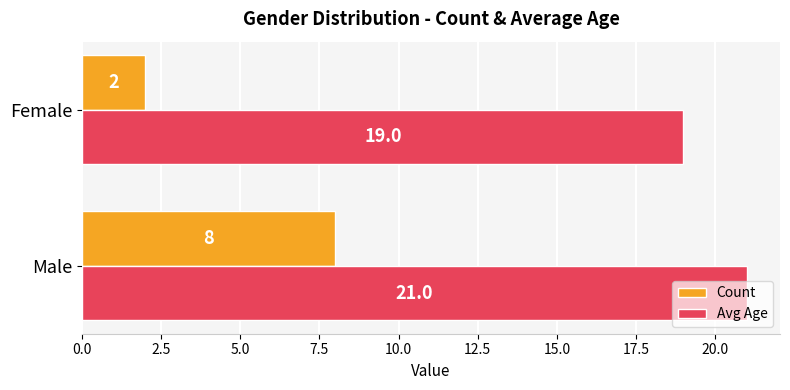

Which category has the lowest value in the Count series?

Female